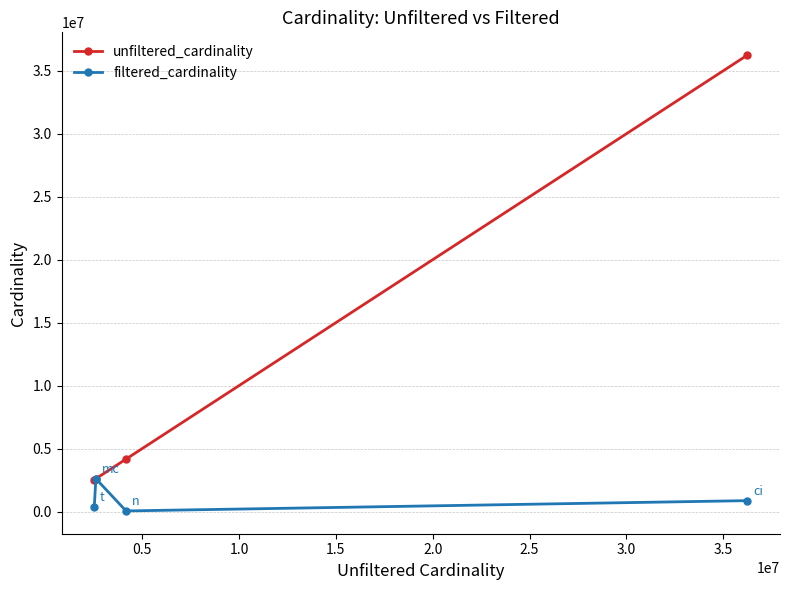

What is the smallest value displayed?

50011